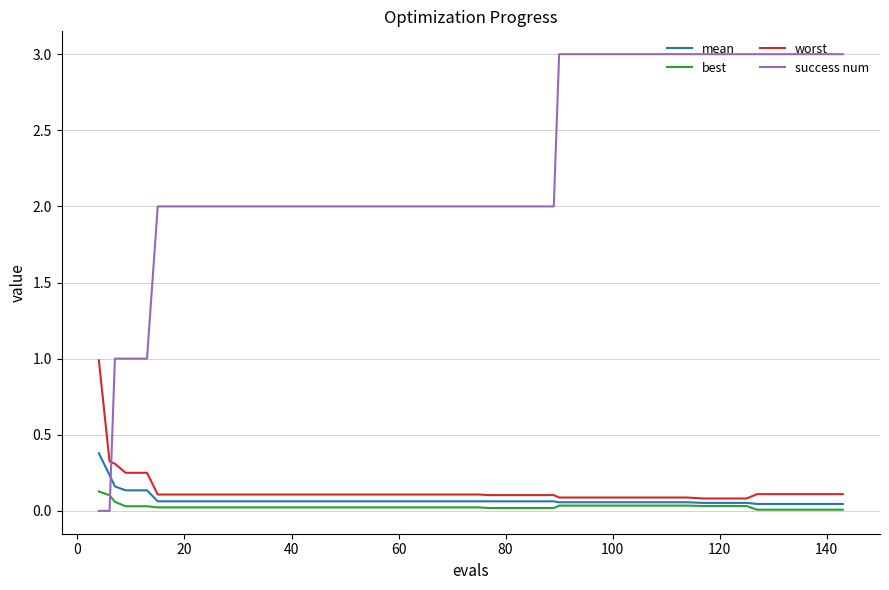

Which series has the largest range (max minus min)?

success num